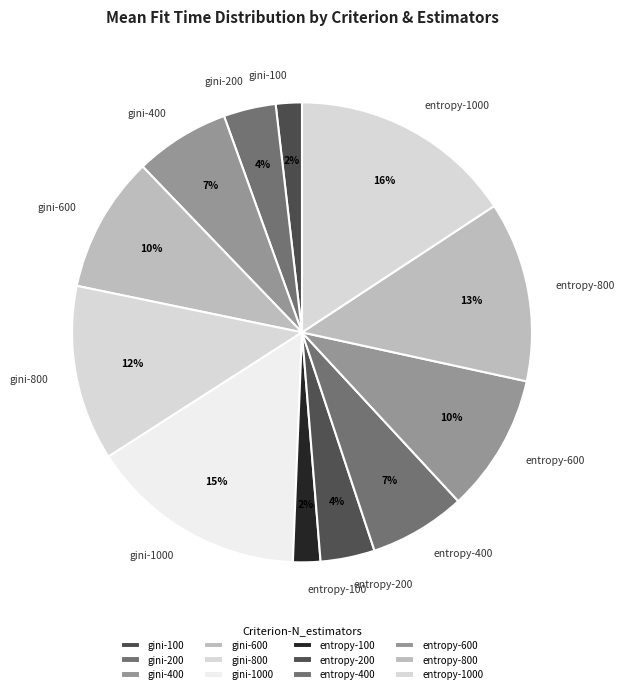

How many segments does this pie chart have?

12